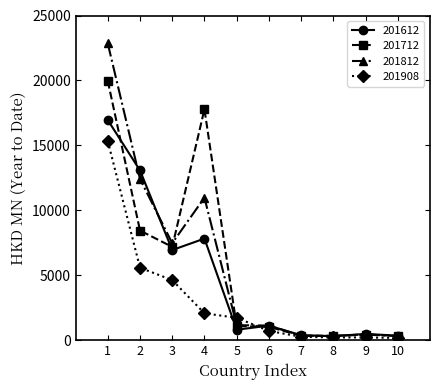

Does the chart have visible grid lines?

No